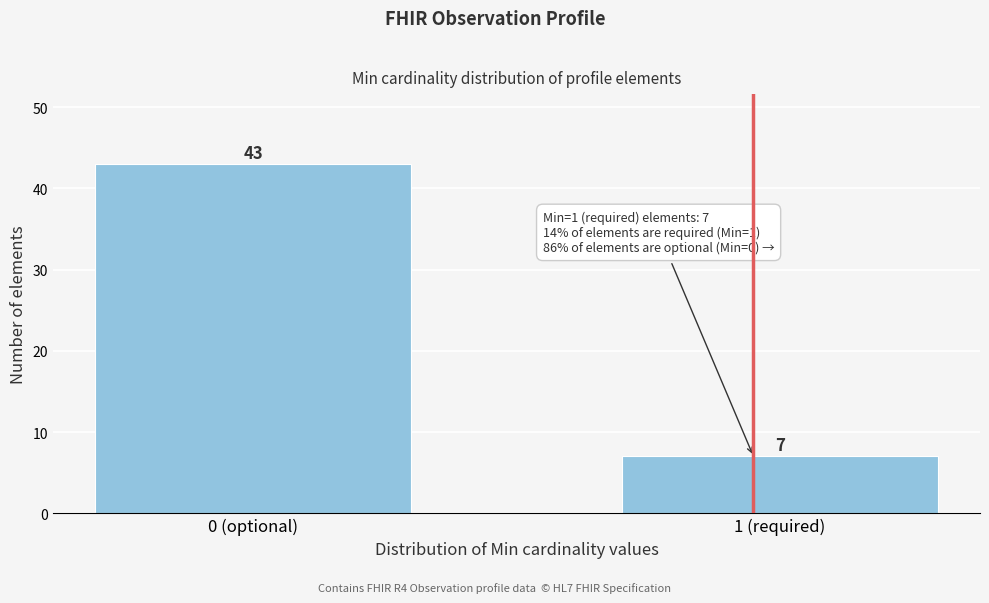

Reading right to left, what are all the values shown in this chart?

7	43